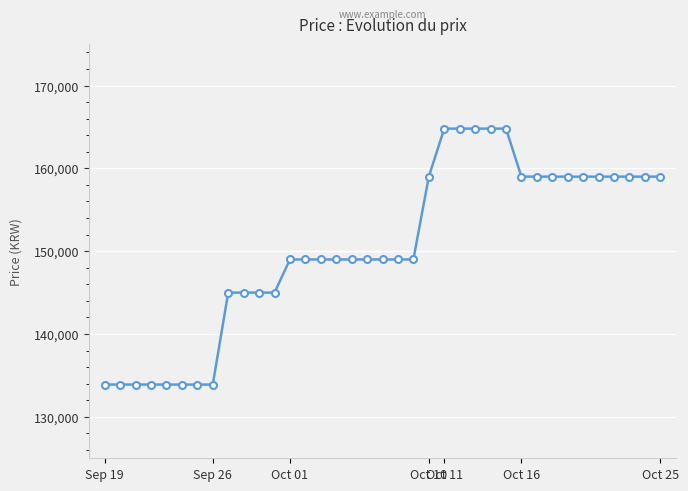

Count the number of data series in this chart.

1